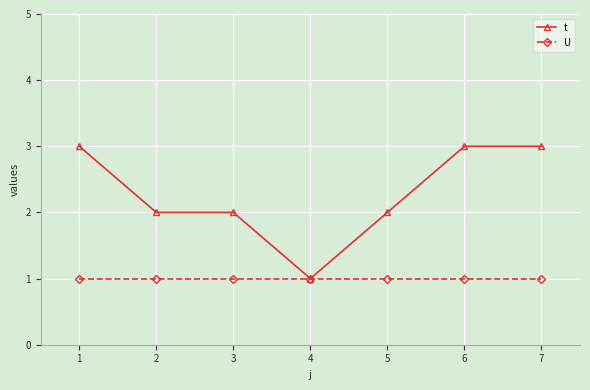

What is the maximum value for U?

1